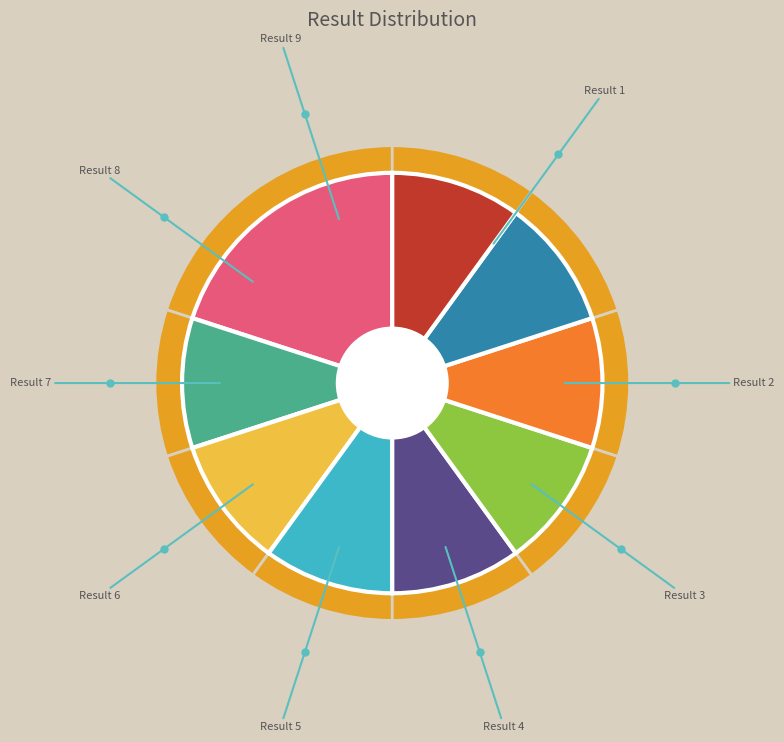

Does any single category account for the majority?

No